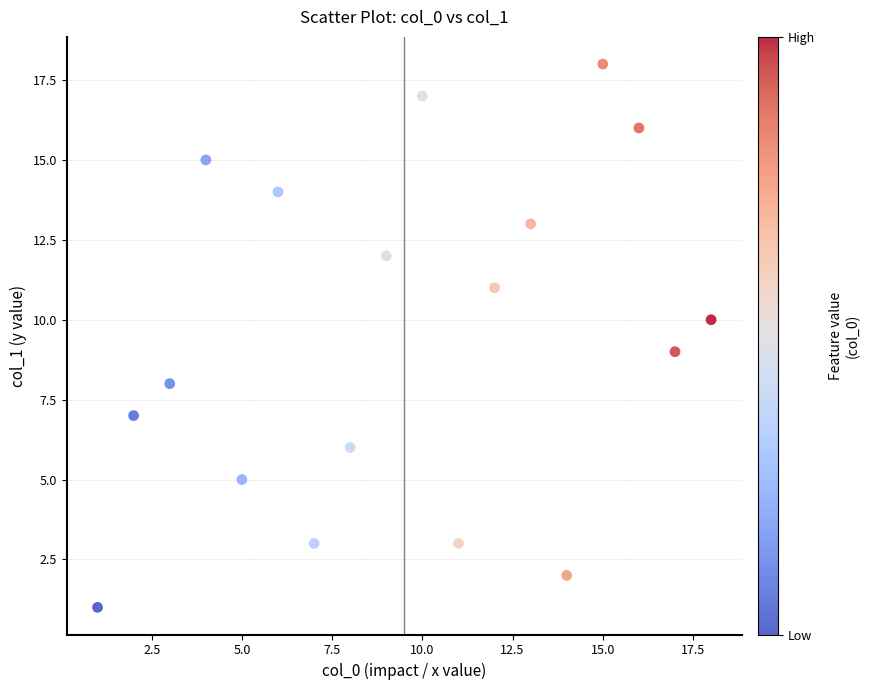

What is the range of X values (max minus min)?

17